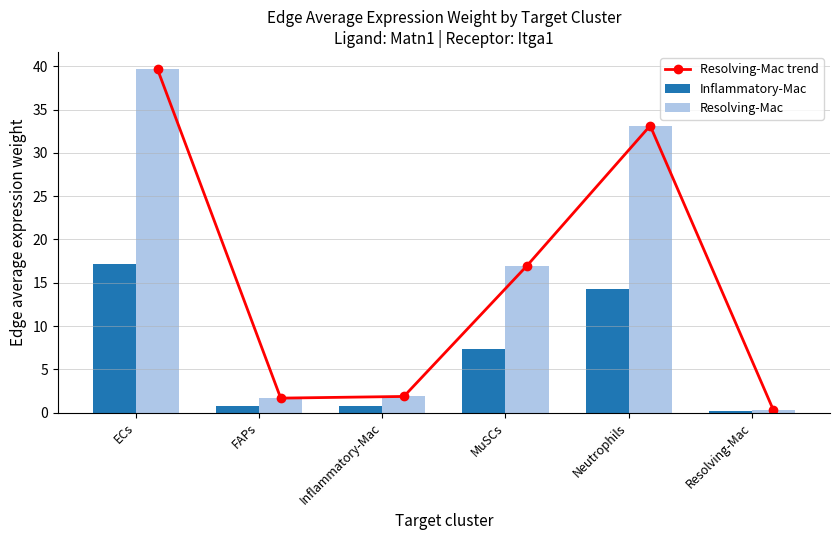

What is the label of the 6th bar from the right?

ECs